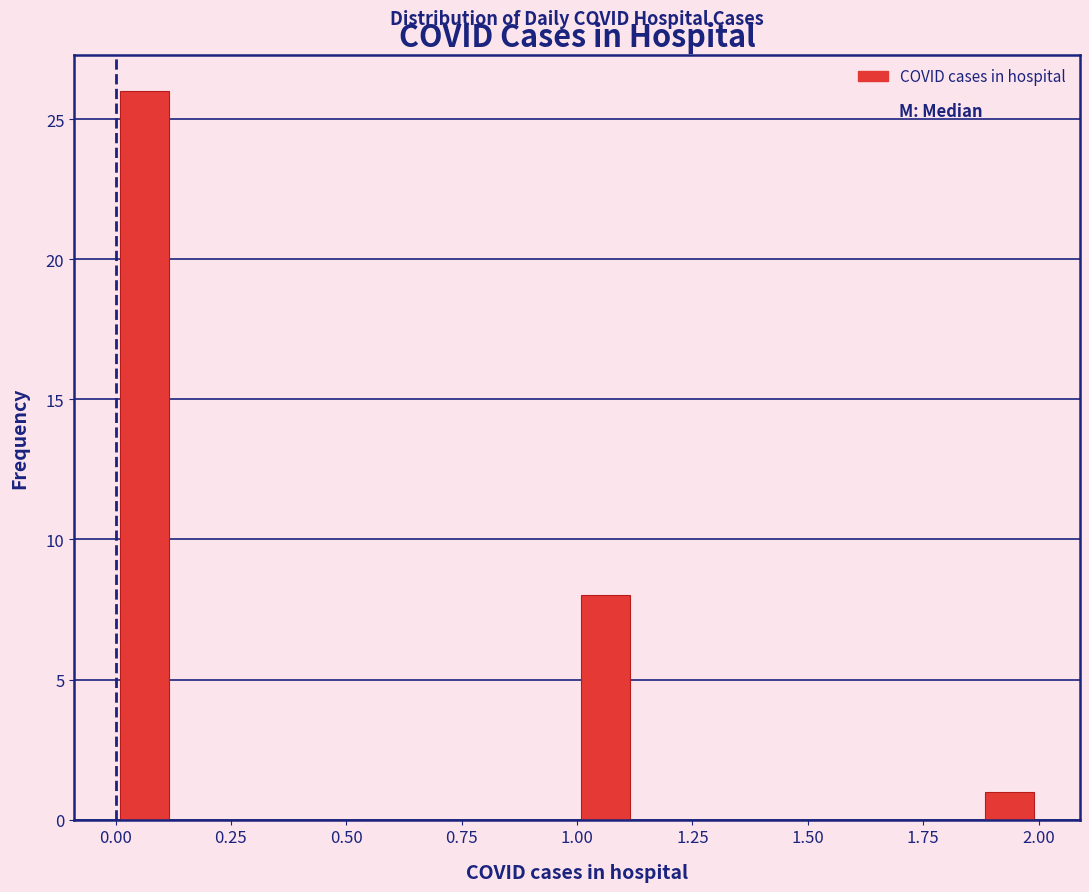

Read against the x-axis, roughly where is the centre of the tallest bar?

0.05